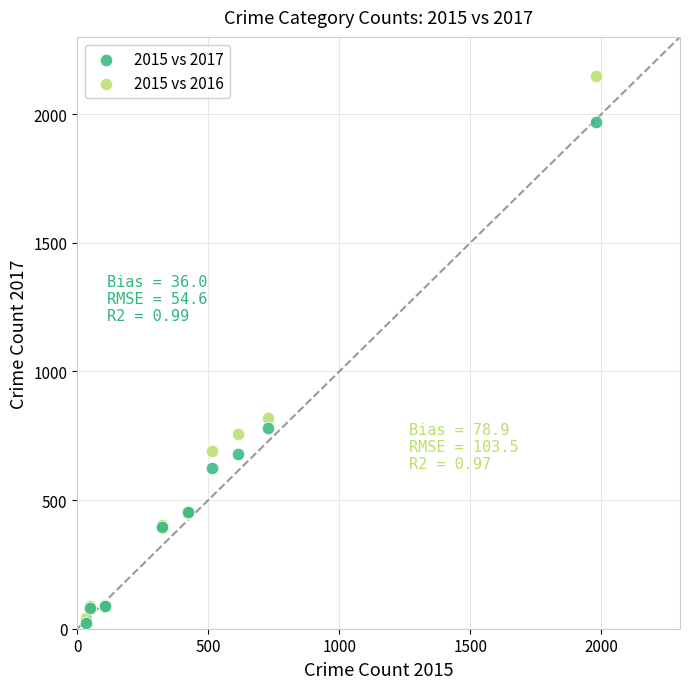

What are all the series names shown in the legend?

2015 vs 2017, 2015 vs 2016